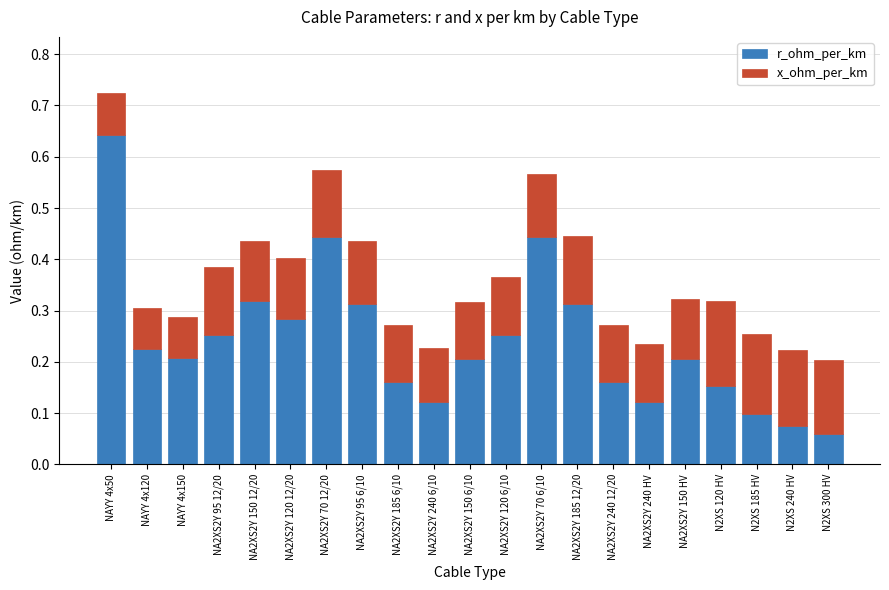

At which category is the sum across all series the highest?

NAYY 4x50